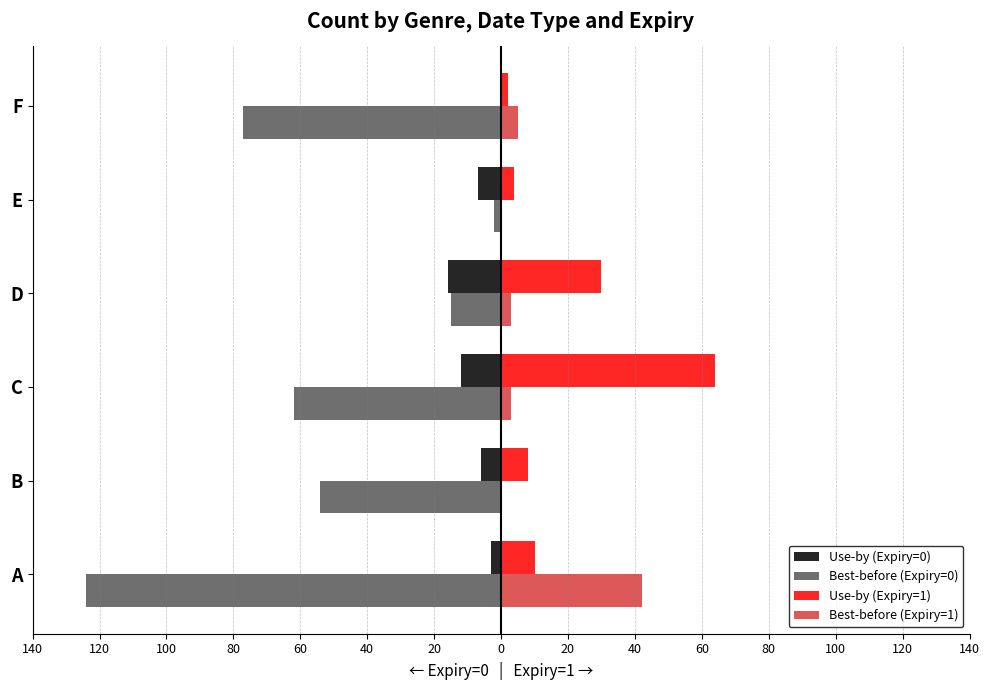

What are all the series names shown in the legend?

Use-by (Expiry=0), Best-before (Expiry=0), Use-by (Expiry=1), Best-before (Expiry=1)